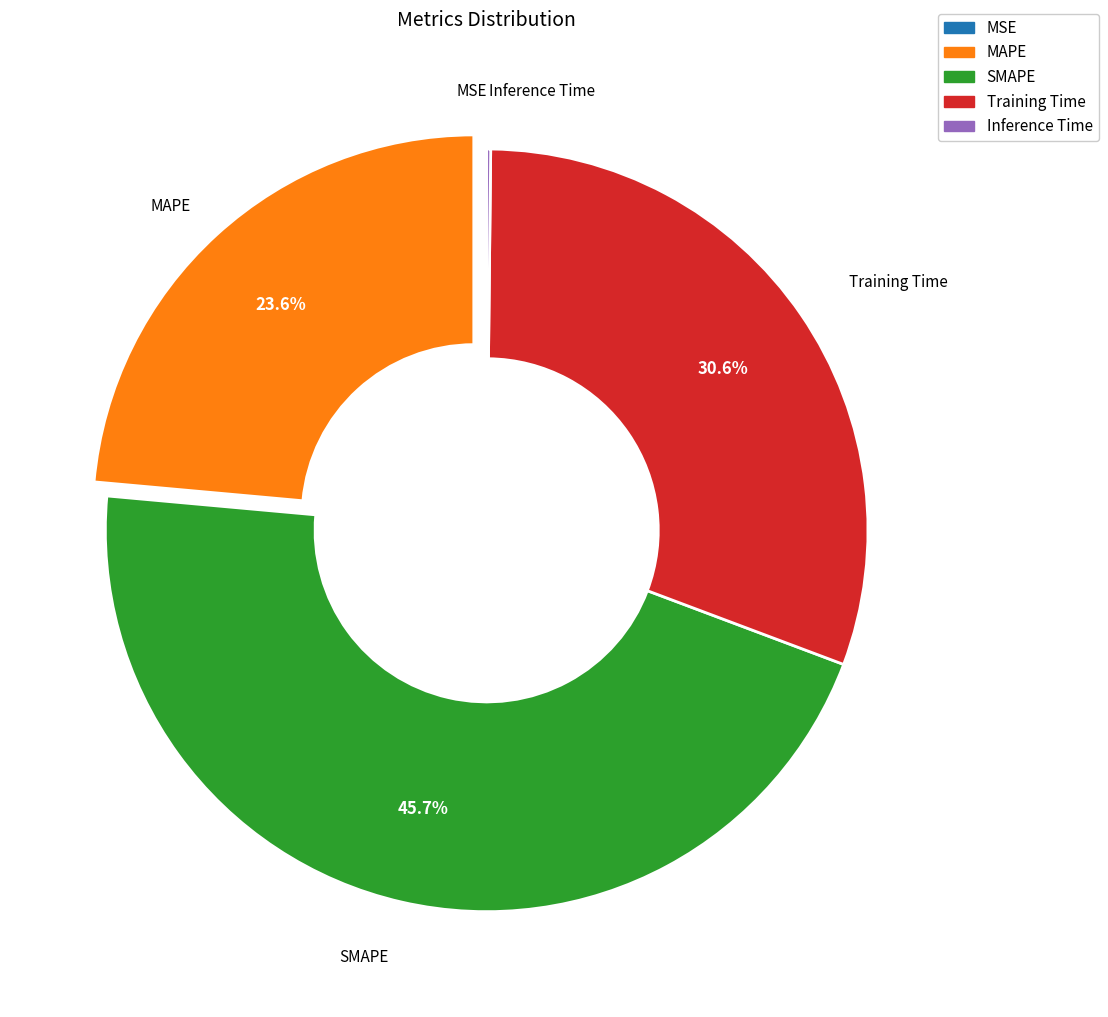

Between MAPE and Training Time, which is larger?

Training Time